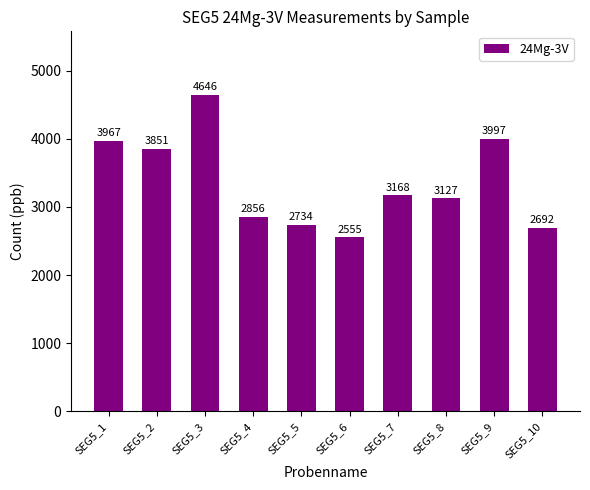

Reading right to left, extract all data points from this chart.

SEG5_10=2692	SEG5_9=3997	SEG5_8=3127	SEG5_7=3168	SEG5_6=2555	SEG5_5=2734	SEG5_4=2856	SEG5_3=4646	SEG5_2=3851	SEG5_1=3967